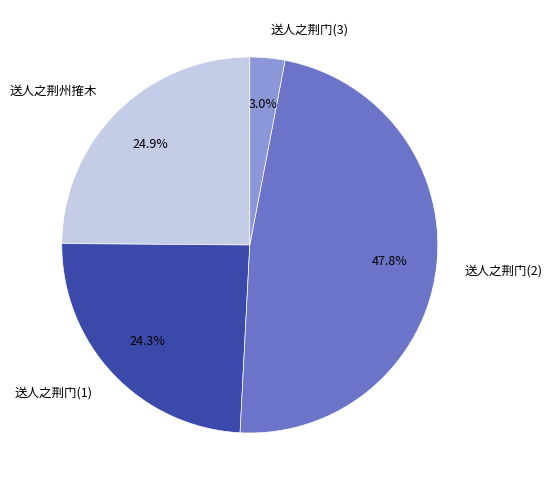

Is there any slice that represents more than half of the pie?

No